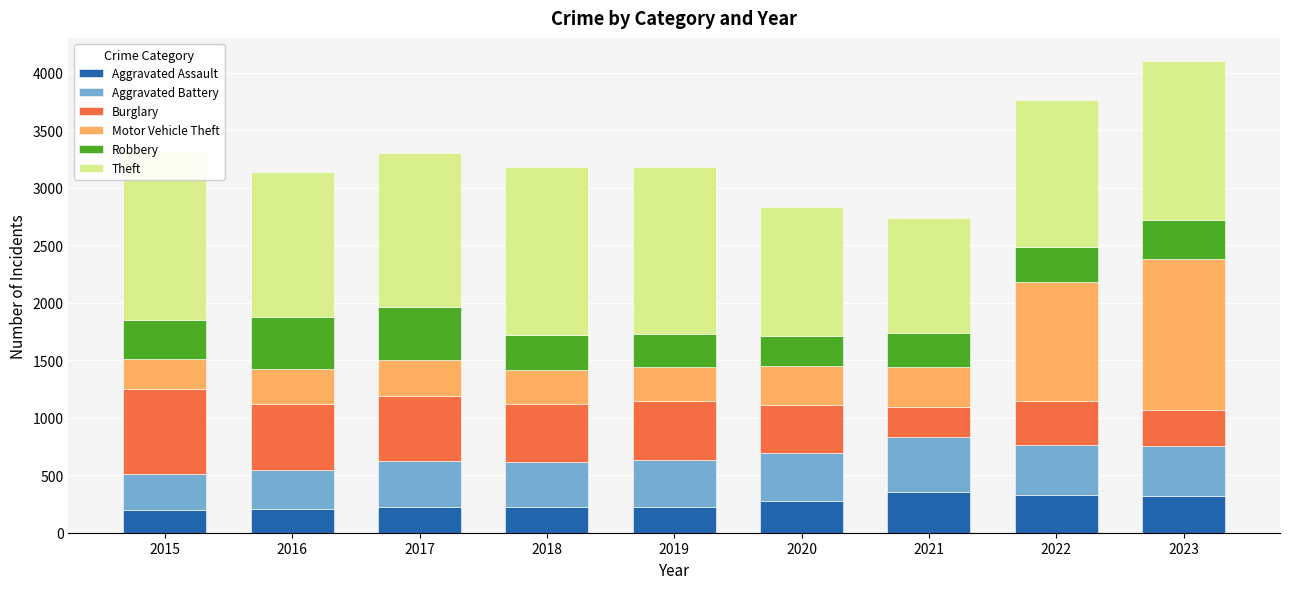

What is the total value across all series at 2015?

3322